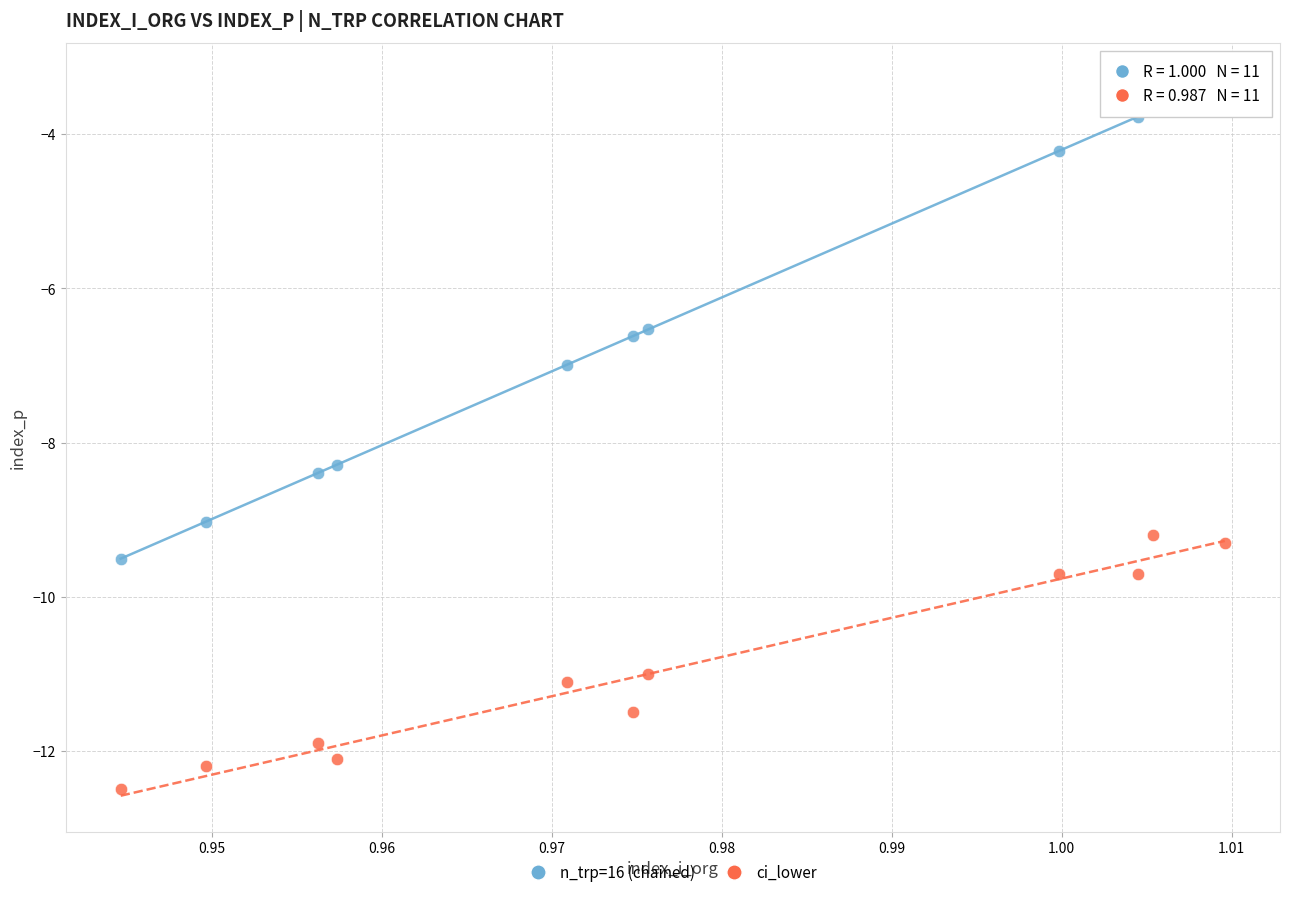

Which series contains the lowest Y value?

ci_lower